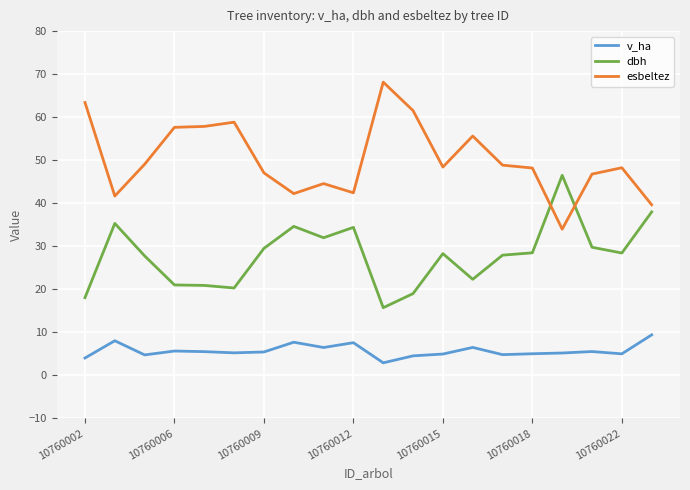

What is the highest value of the dbh series?

46.5